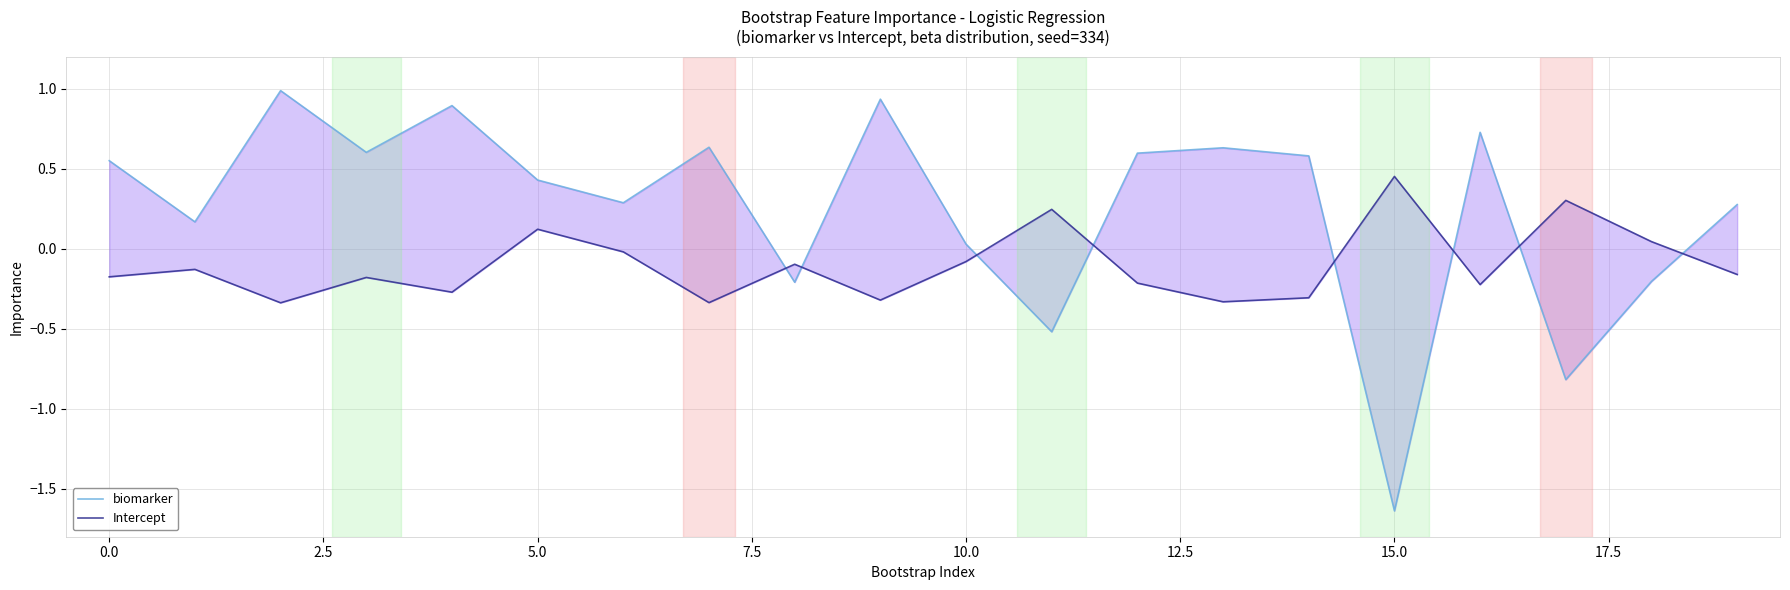

List the series in order of their peak value, lowest first.

Intercept, biomarker